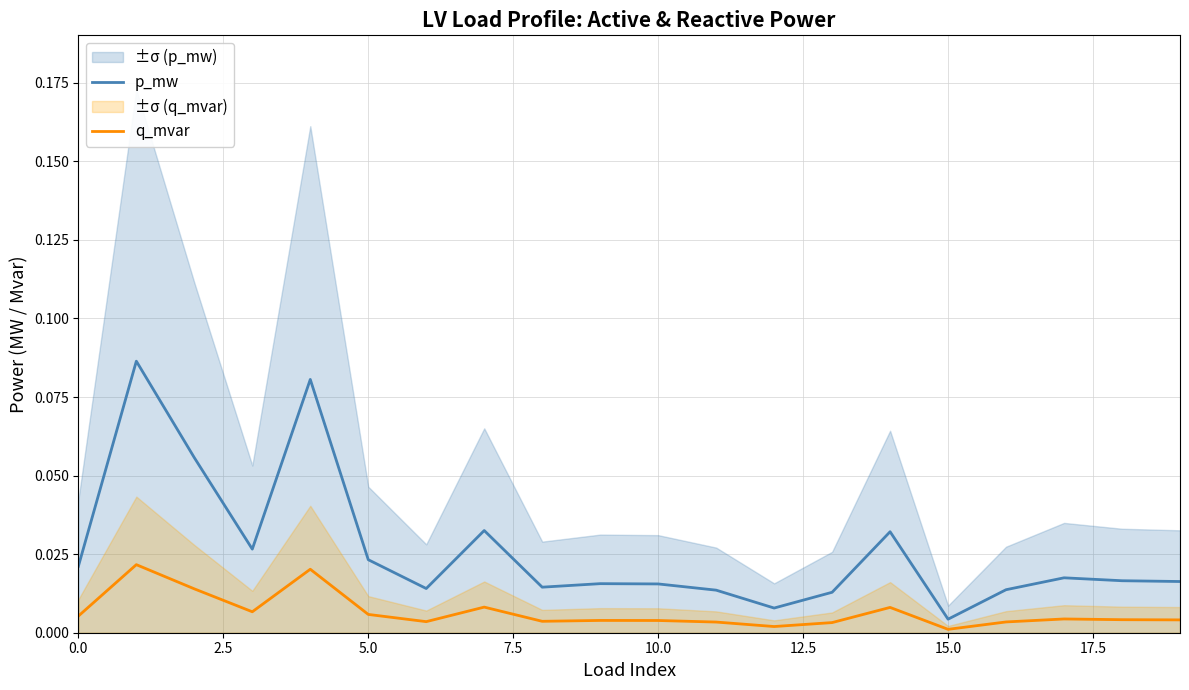

How many lines are shown in the chart?

2